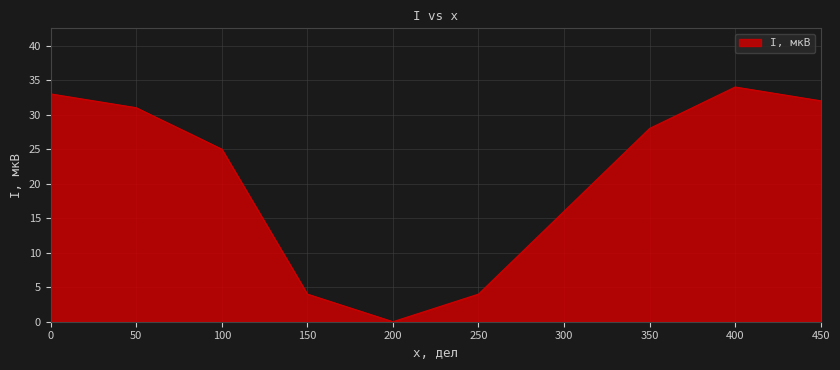

What is the ratio of the value at 300 to the value at 150?

4.0